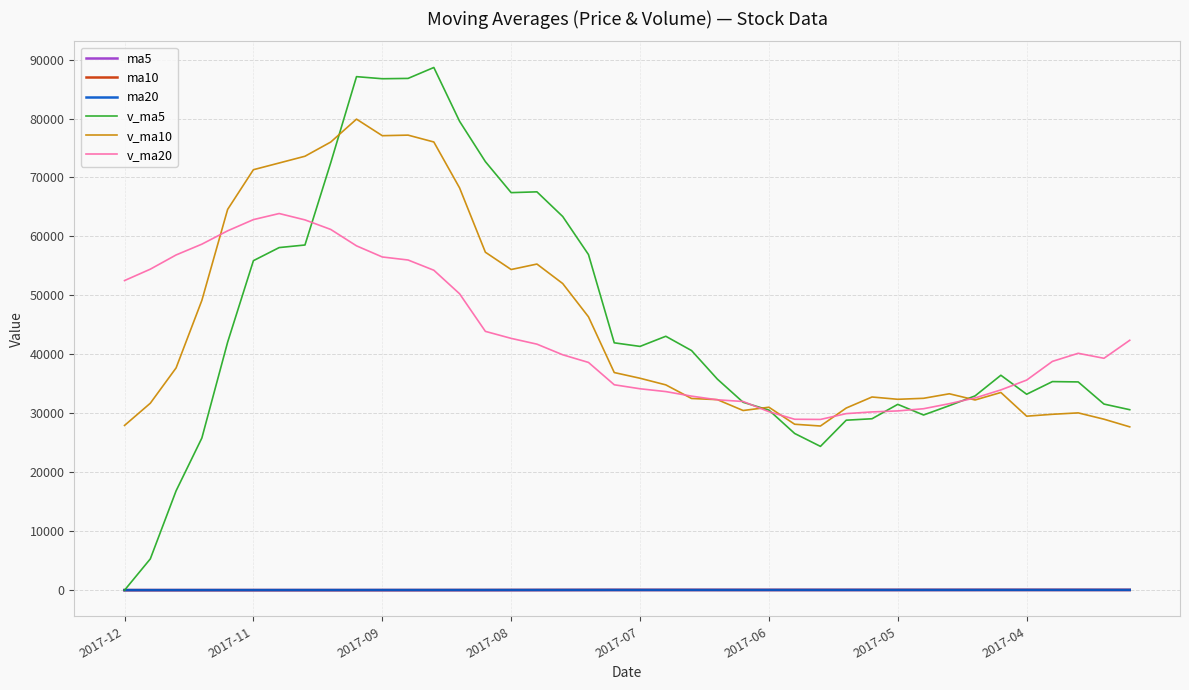

Which series has the largest range (max minus min)?

v_ma5